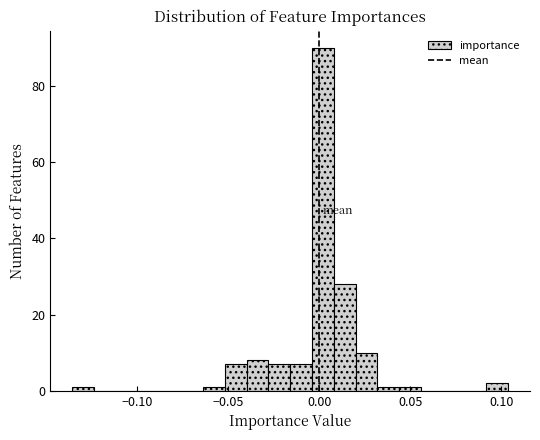

Around what value on the x-axis is the tallest bar? Give the approximate position of its centre, as read against the axis.

0.000